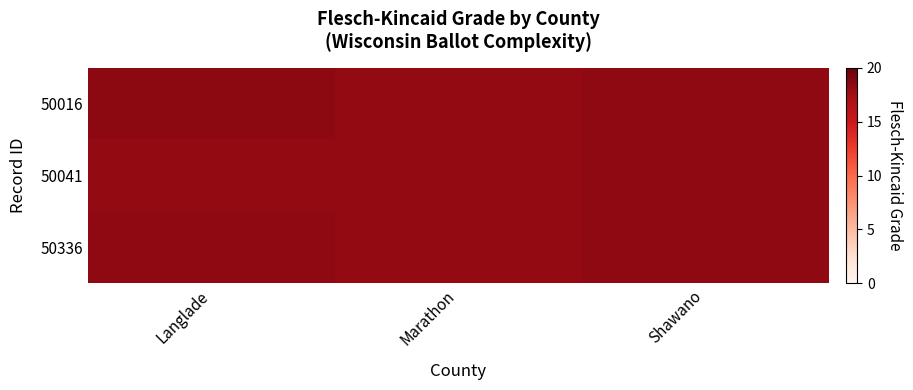

Rank the series by their average value, from lowest to highest.

50041, 50336, 50016